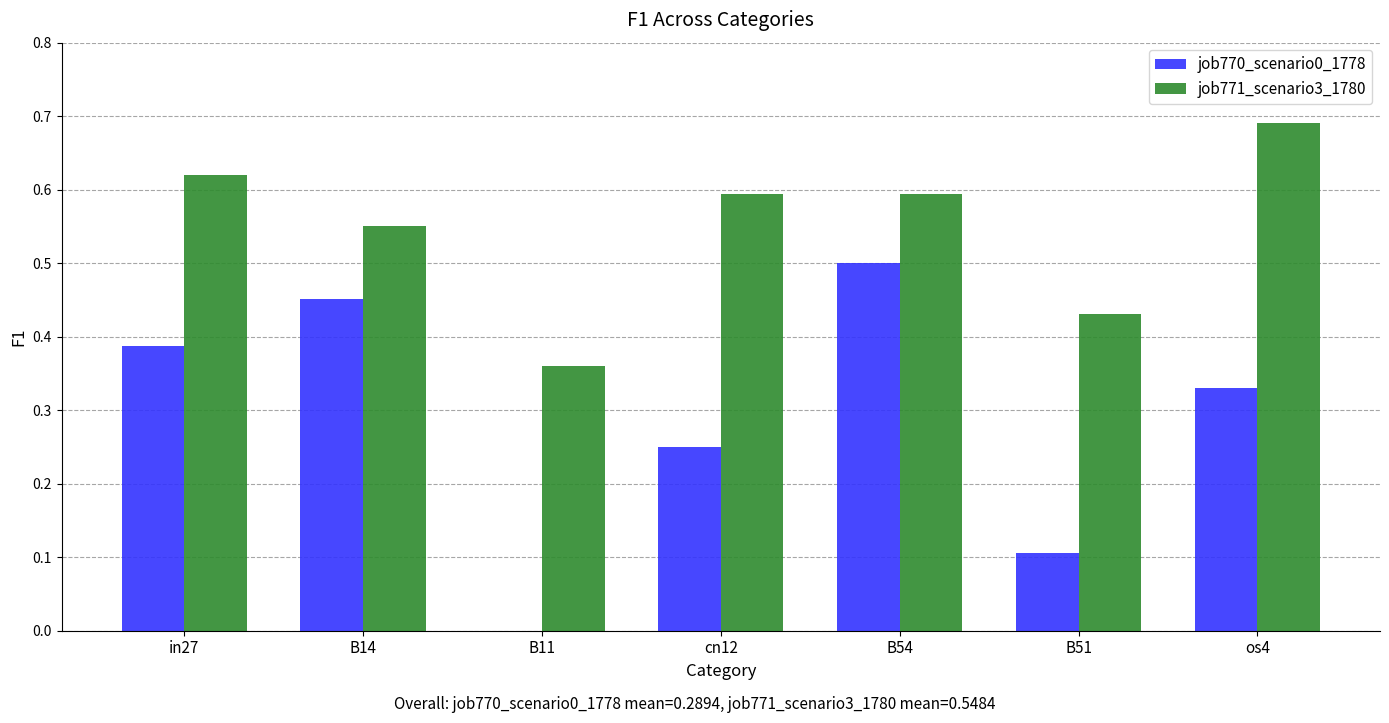

Which series has the largest total across all categories?

job771_scenario3_1780